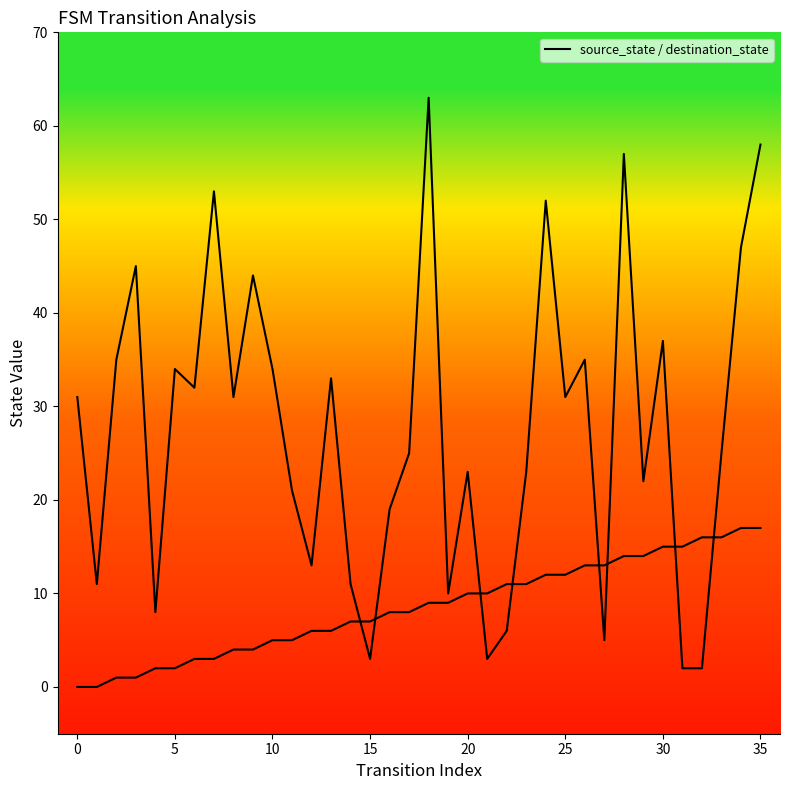

Between which two adjacent categories do source_state and destination_state first intersect?

14 and 15